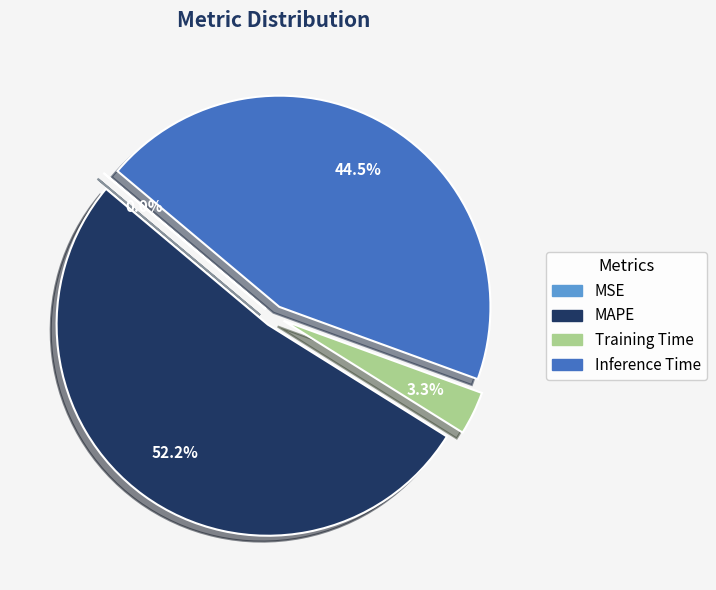

Which slice is the largest?

MAPE